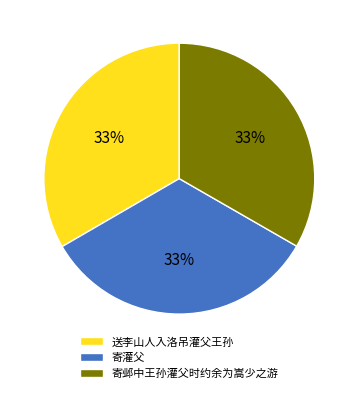

Do 送李山人入洛吊灌父王孙 and 寄邺中王孙灌父时约余为嵩少之游 together represent more than half of the pie?

Yes